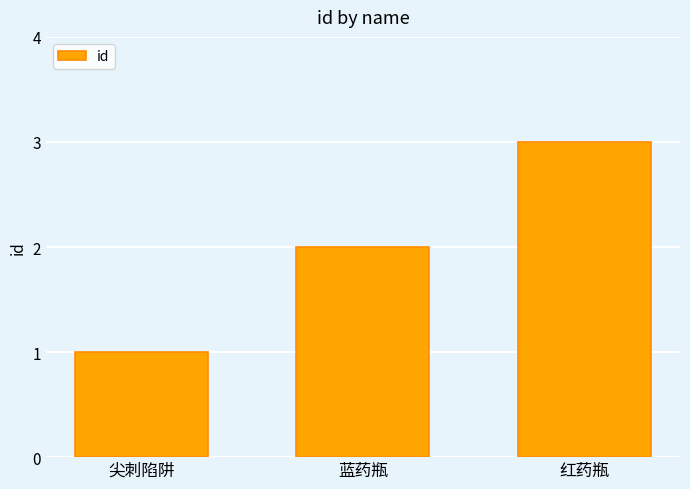

Which has a higher value, 红药瓶 or 蓝药瓶?

红药瓶